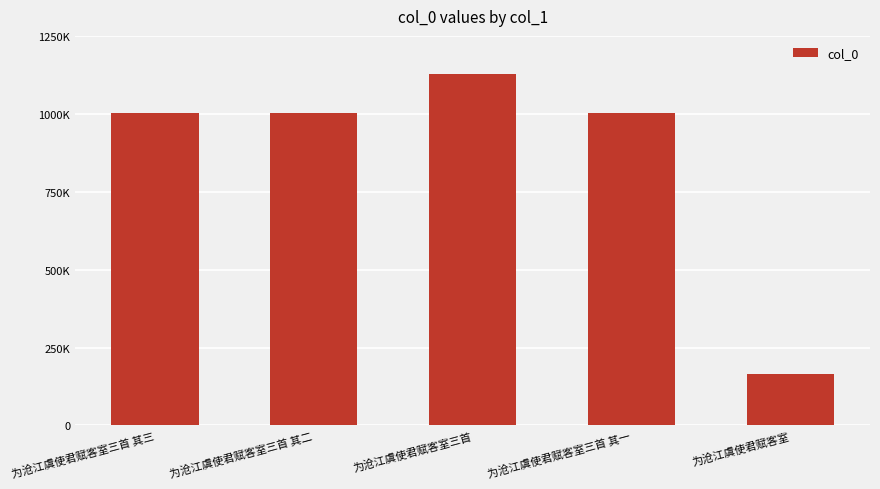

What is the change in value from 为沧江虞使君赋客室三首 其二 to 为沧江虞使君赋客室三首?

+124534